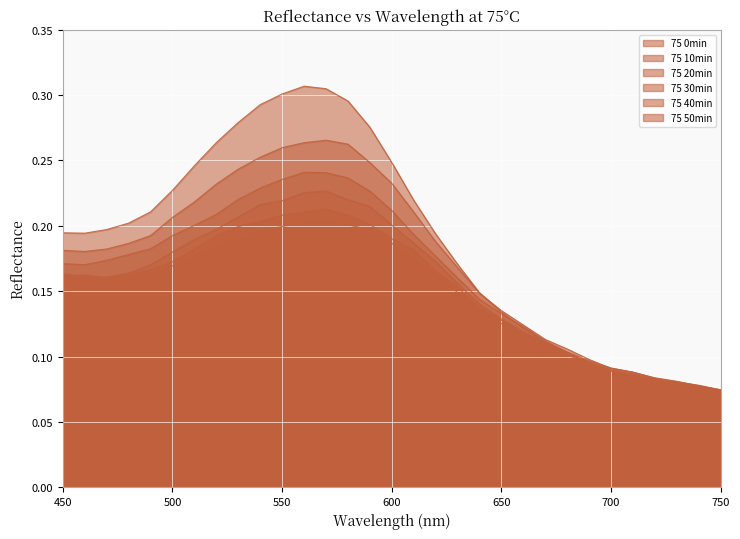

At how many categories does at least one series exceed 0?

31